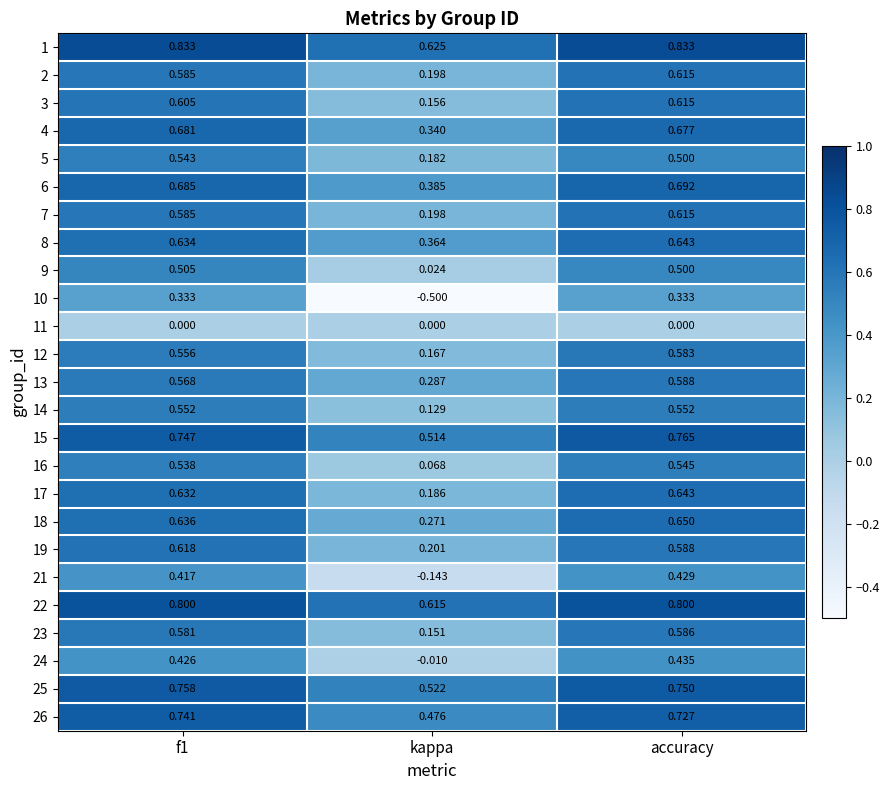

Which category has the highest value in the 21 series?

accuracy